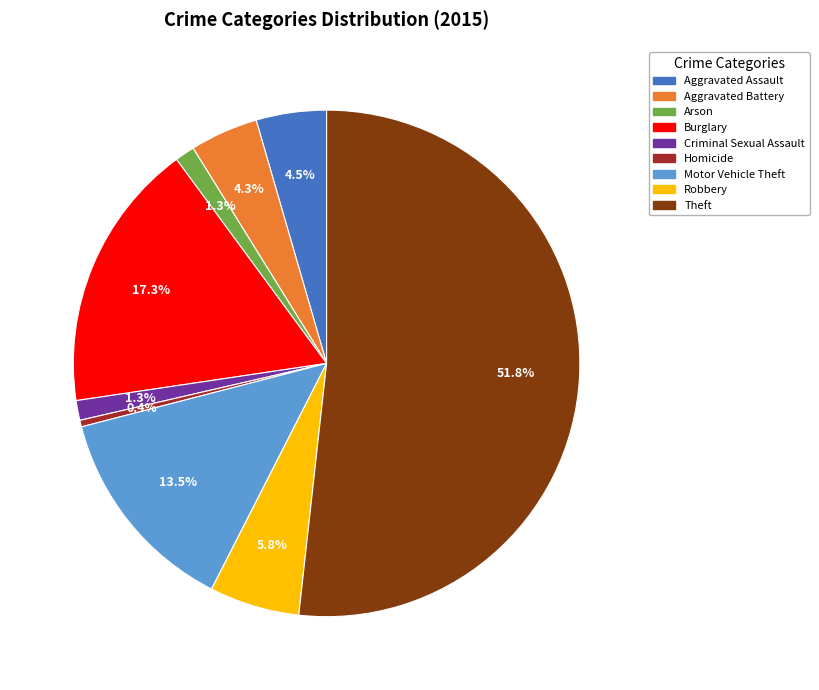

To the nearest percent, what portion does Robbery represent?

6%